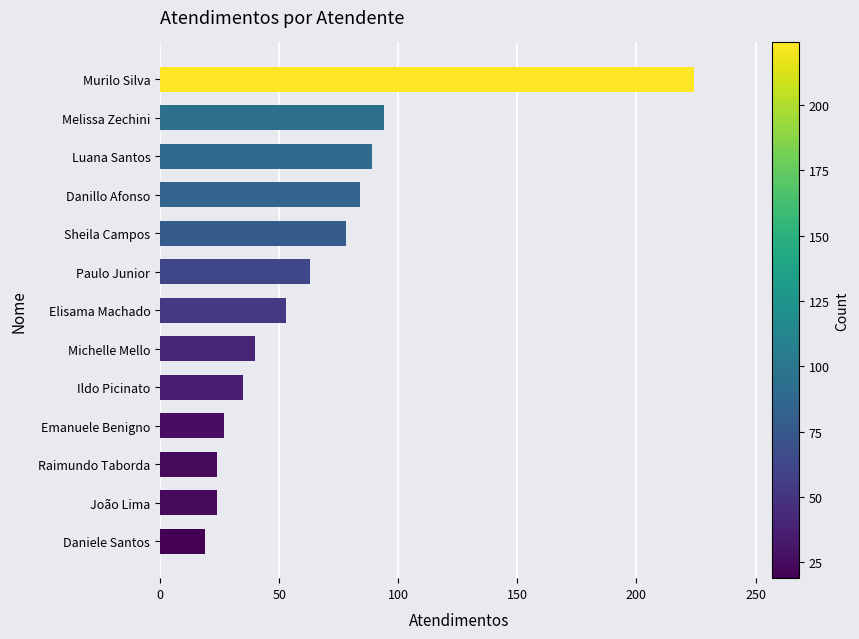

At which label is the value closest to 121?

Melissa Zechini